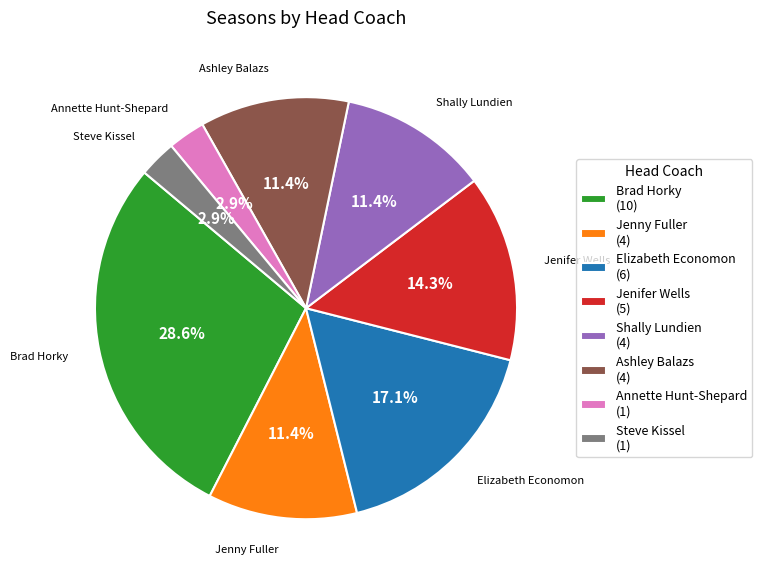

What percentage is the Jenny Fuller slice, to the nearest percent?

11%